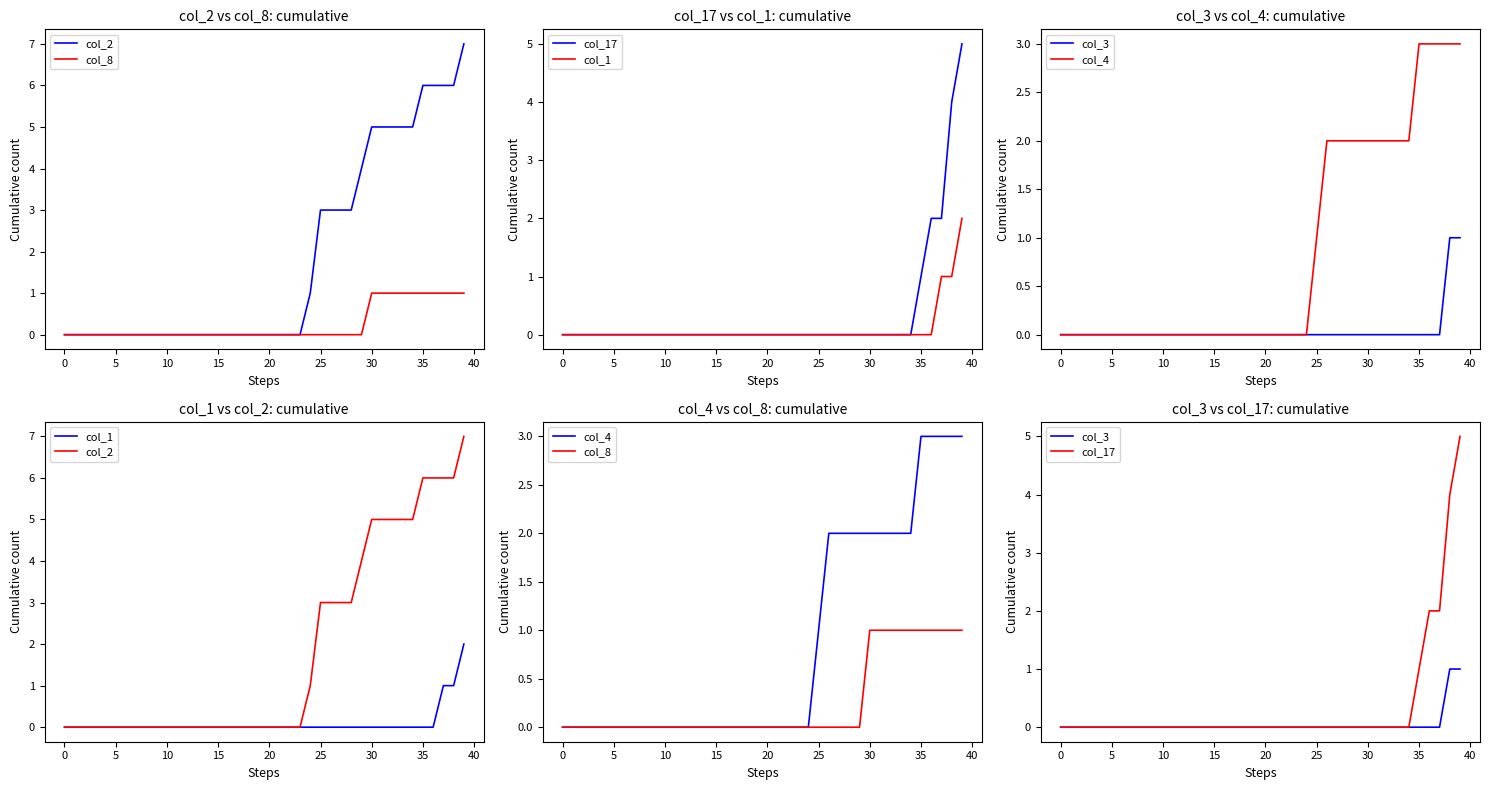

The value of col_17 at 20 is 0. True or false?

True